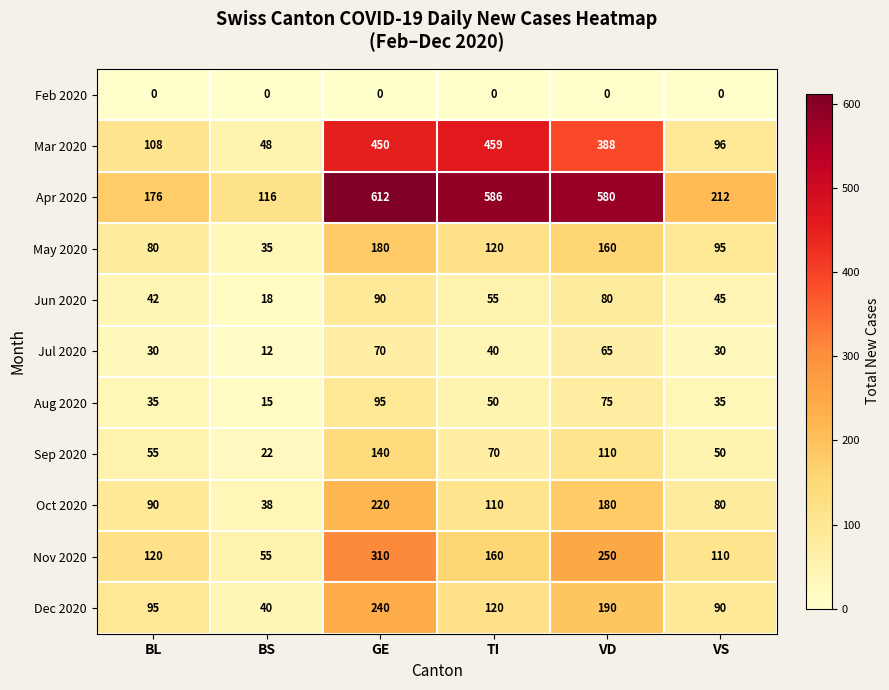

At which category is the sum across all series the highest?

GE